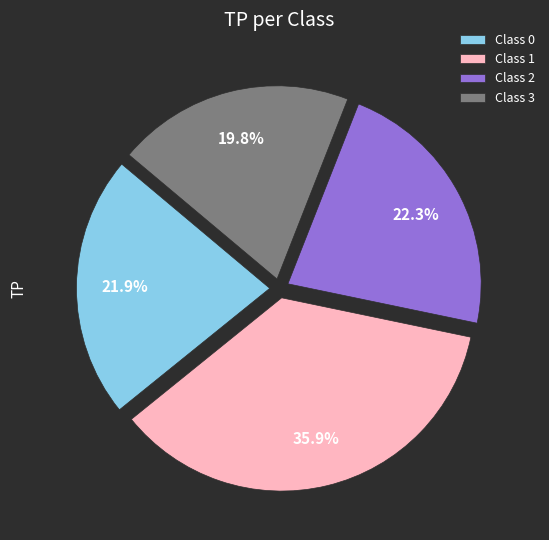

Which has a higher value, Class 3 or Class 0?

Class 0